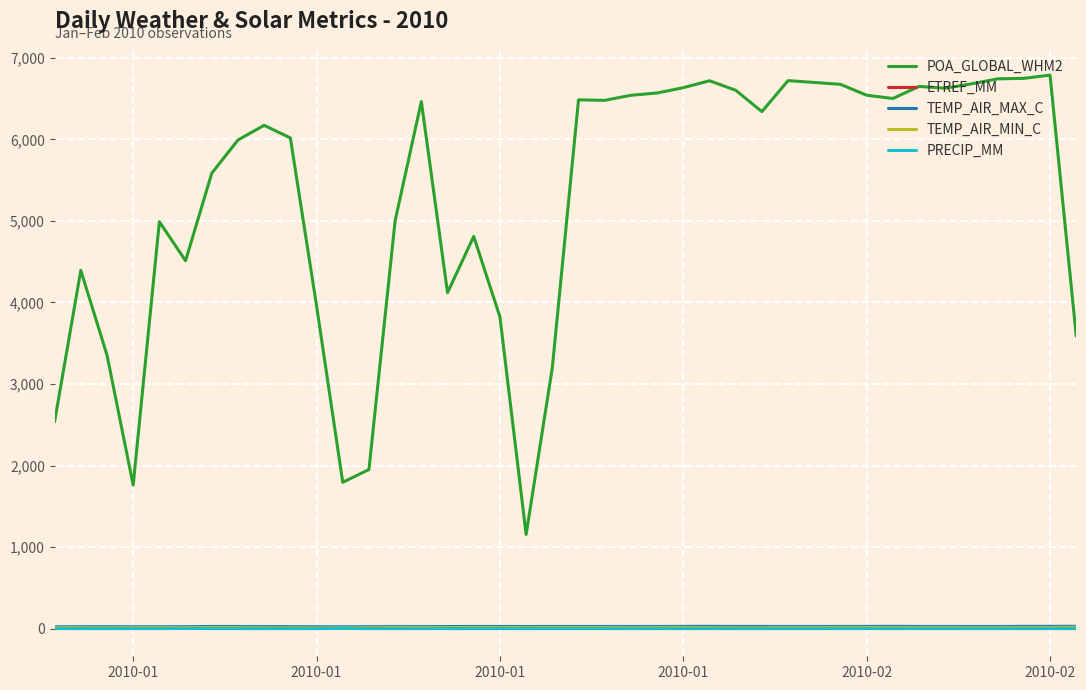

What is the greatest value displayed?

6788.3